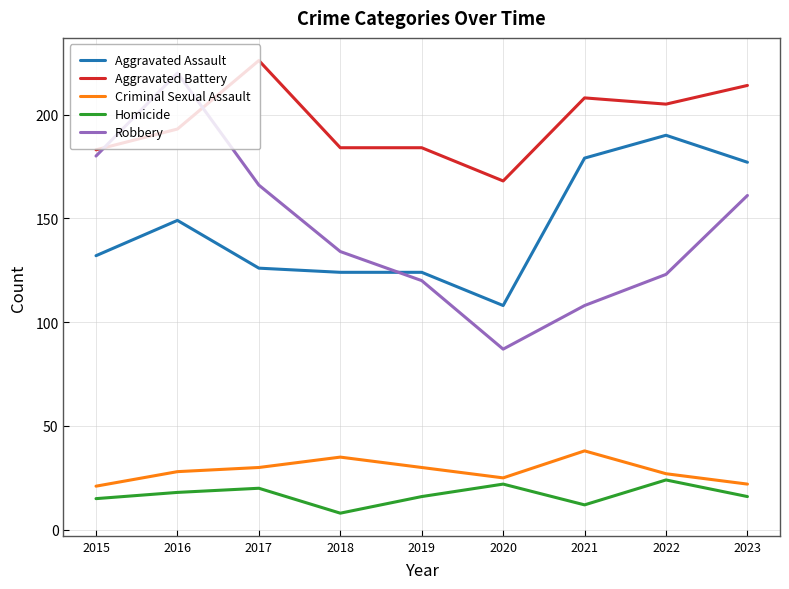

At 2022, list the series in order from largest to smallest.

Aggravated Battery, Aggravated Assault, Robbery, Criminal Sexual Assault, Homicide